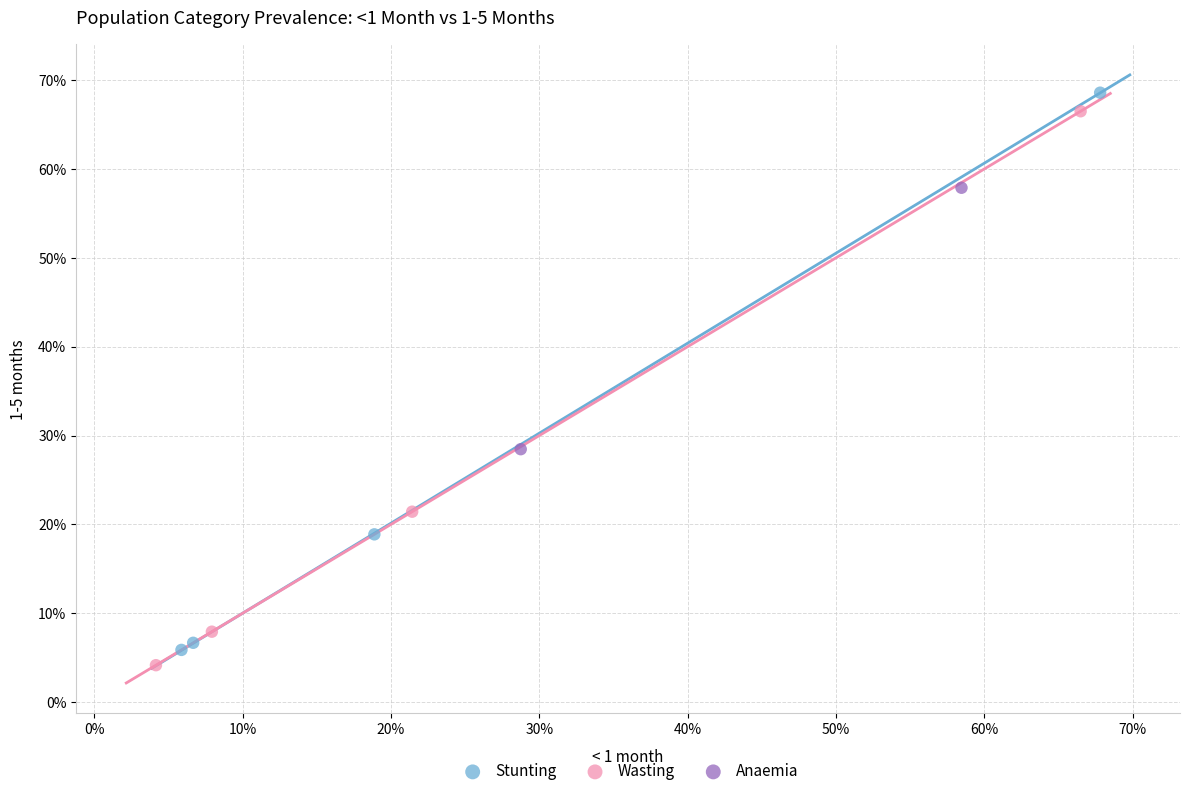

What are all the series names shown in the legend?

Stunting, Wasting, Anaemia